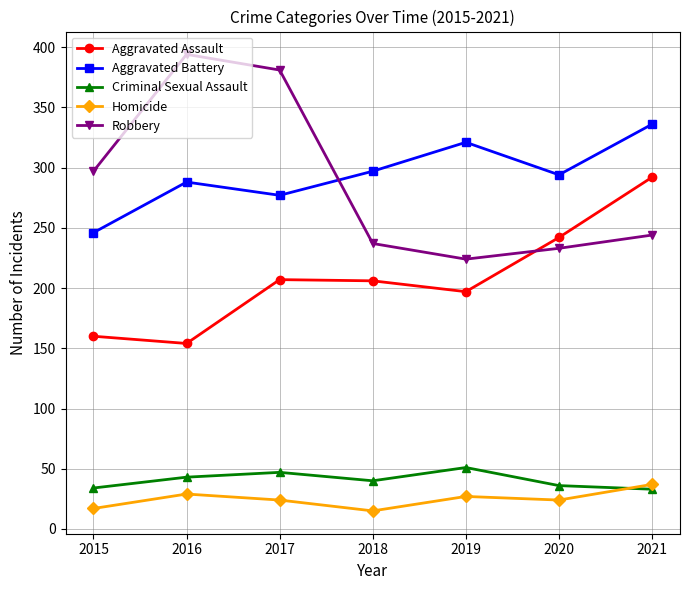

Where is the first local minimum for Homicide?

2018